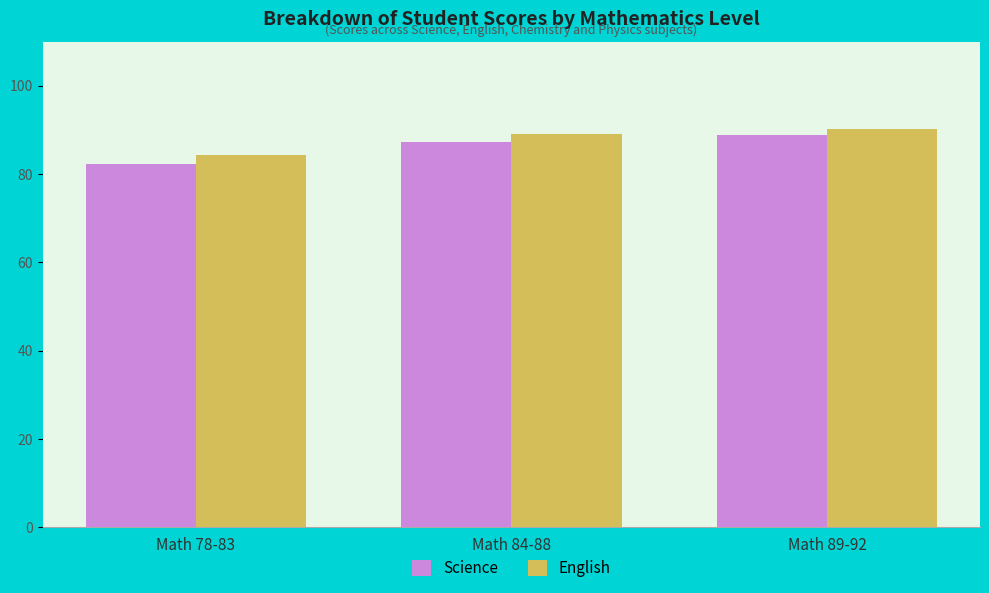

Rank the series by their average value, from lowest to highest.

Science, English